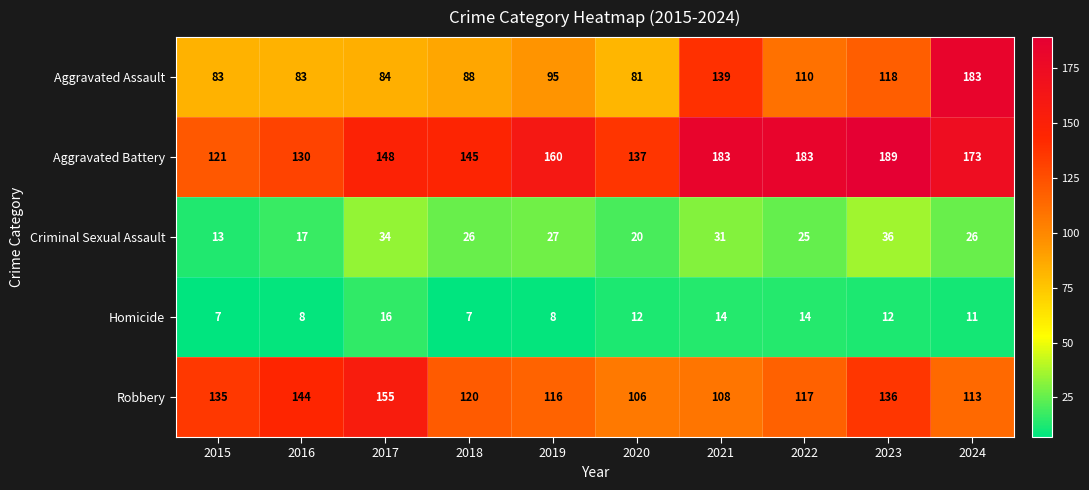

Where is Homicide nearest to the value 11?

2024